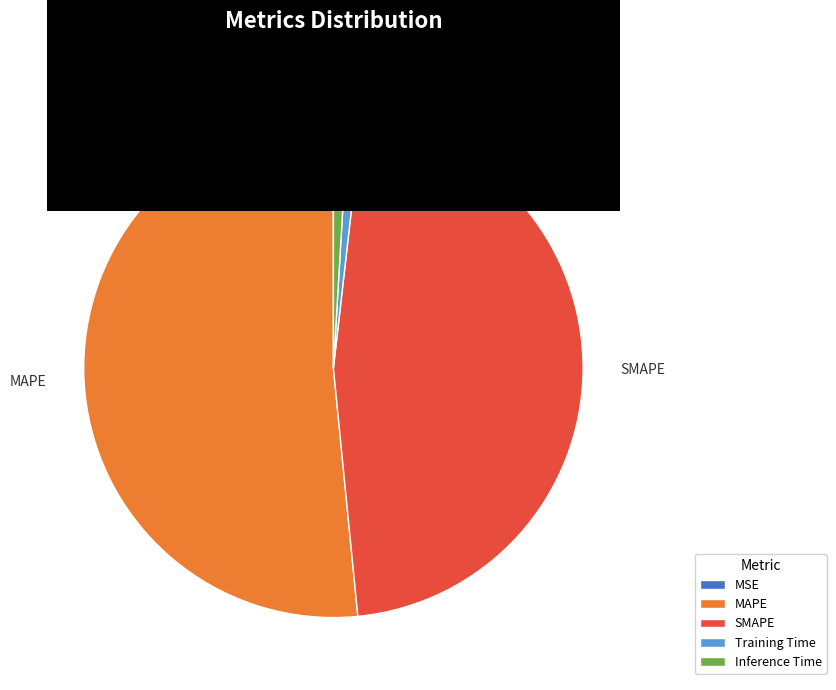

Which category has the biggest portion of the pie?

MAPE